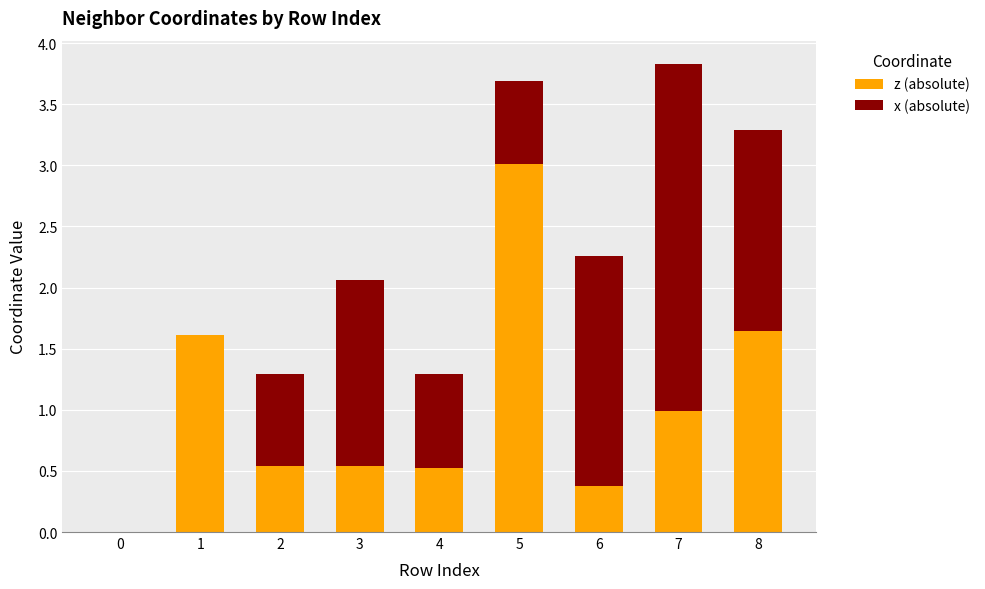

Are the bars grouped side by side (vs. stacked)?

No